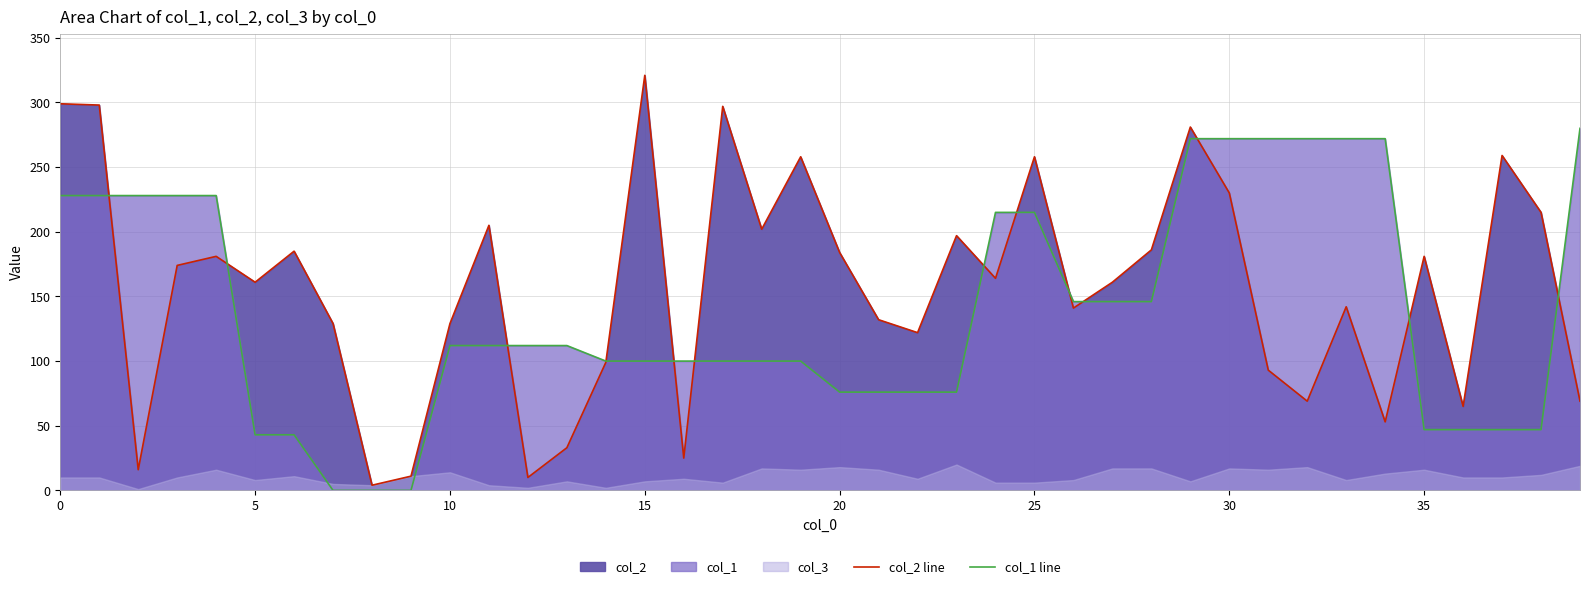

Is the value of col_1 line at 15 greater than the value of col_2 line at 24?

Yes